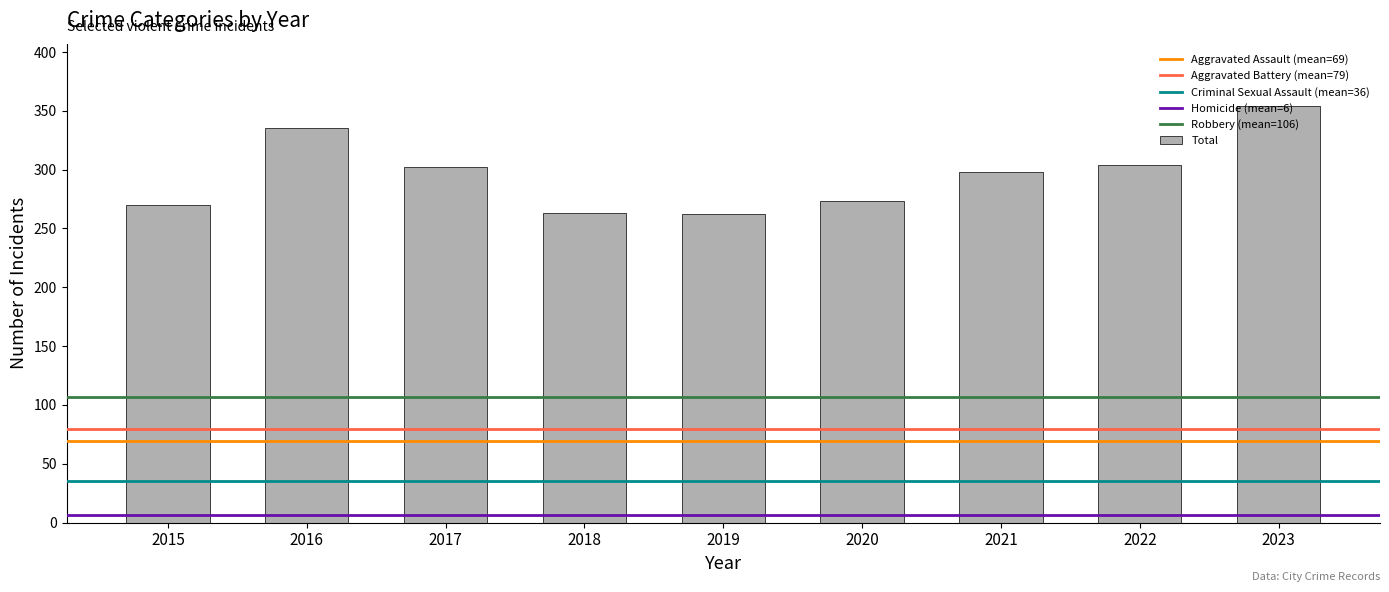

Which has a higher value, 2021 or 2023?

2023